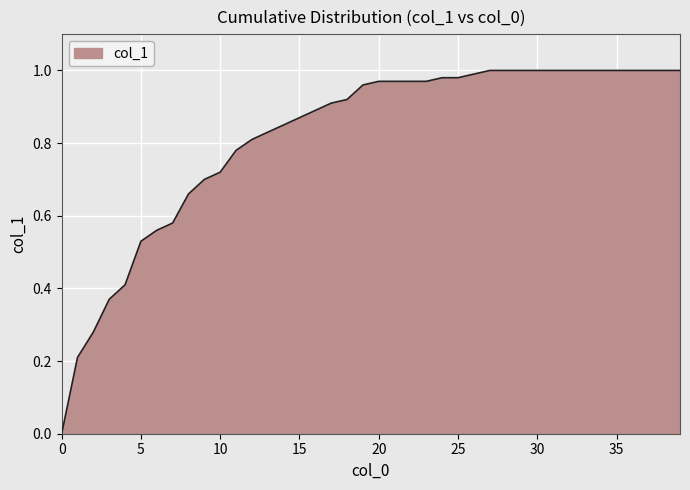

Reading left to right, transcribe all the data shown in this chart.

0=0.0	1=0.2	2=0.3	3=0.4	4=0.4	5=0.5	6=0.6	7=0.6	8=0.7	9=0.7	10=0.7	11=0.8	12=0.8	13=0.8	14=0.8	15=0.9	16=0.9	17=0.9	18=0.9	19=1.0	20=1.0	21=1.0	22=1.0	23=1.0	24=1.0	25=1.0	26=1.0	27=1.0	28=1.0	29=1.0	30=1.0	31=1.0	32=1.0	33=1.0	34=1.0	35=1.0	36=1.0	37=1.0	38=1.0	39=1.0